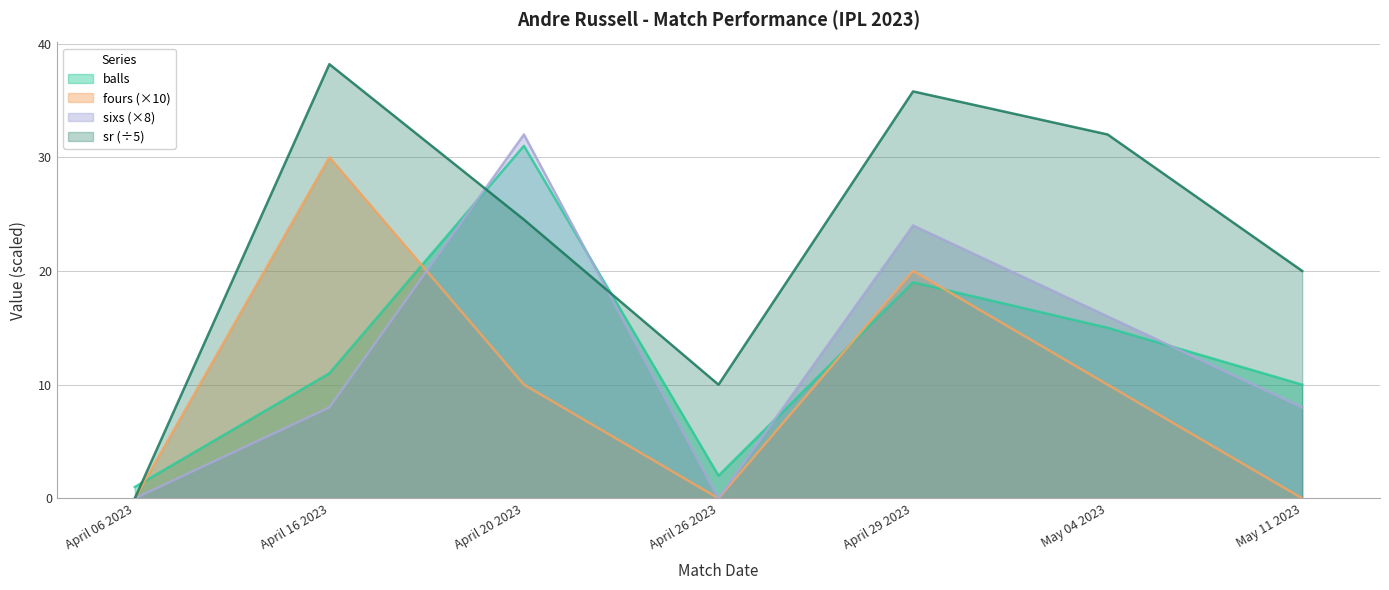

At which label is sixs closest to 16?

May 04 2023